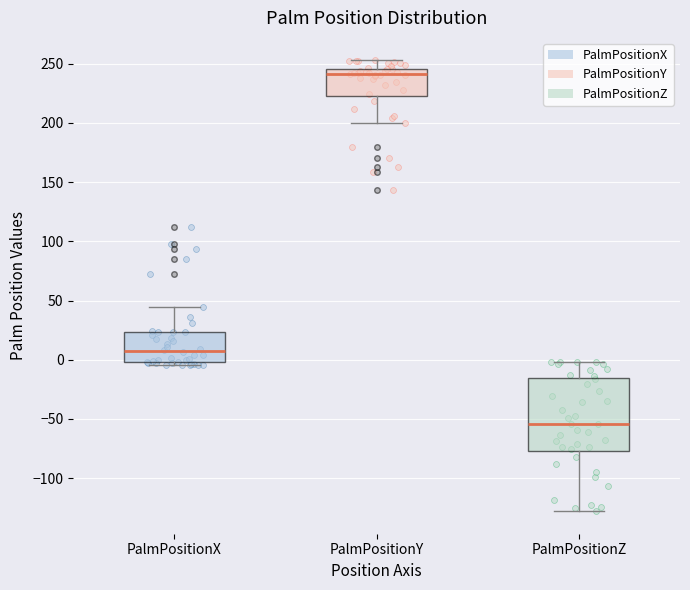

Comparing the boxes themselves (not the whiskers), which one is the tallest?

PalmPositionZ